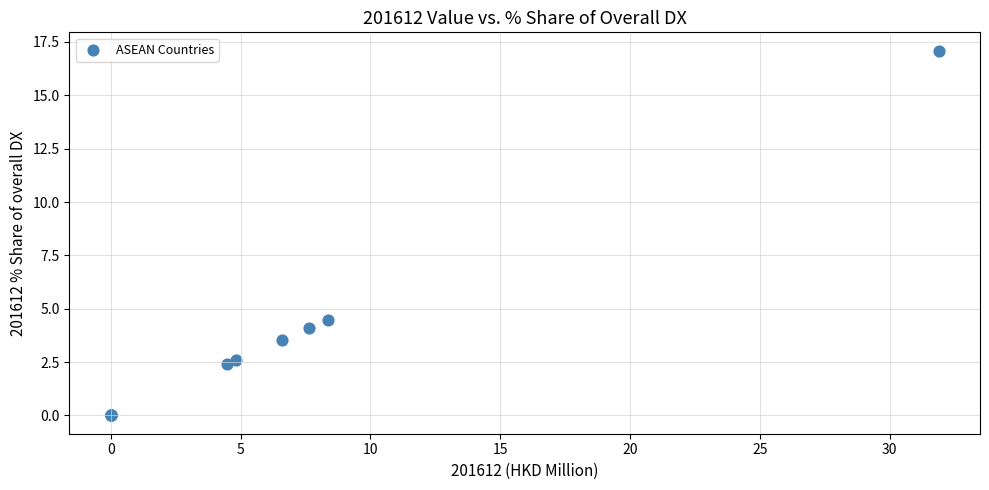

What Y value in the scatter plot is closest to 8?

4.5